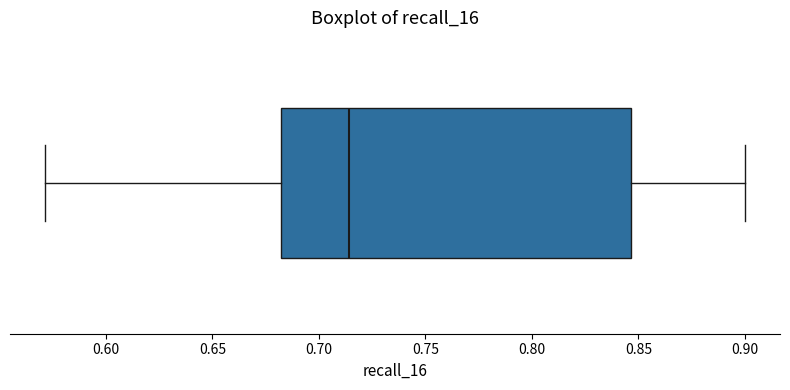

Read this box plot against the x-axis: the position of the median line, the range covered by the box, and the ends of both whiskers. The values are not printed on the chart, so give them approximately, as read against the axis.

median 0.715, box 0.680 to 0.845, whiskers 0.570 to 0.900